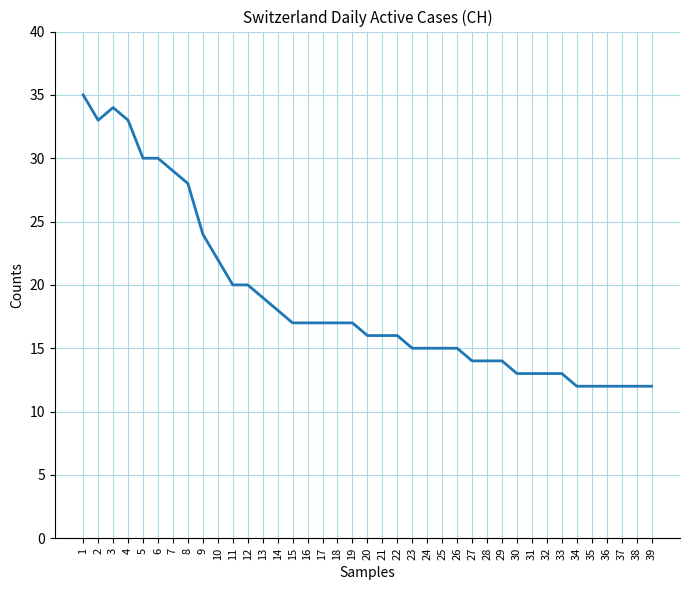

The chart shows a value of 25 at 23. True or false?

False